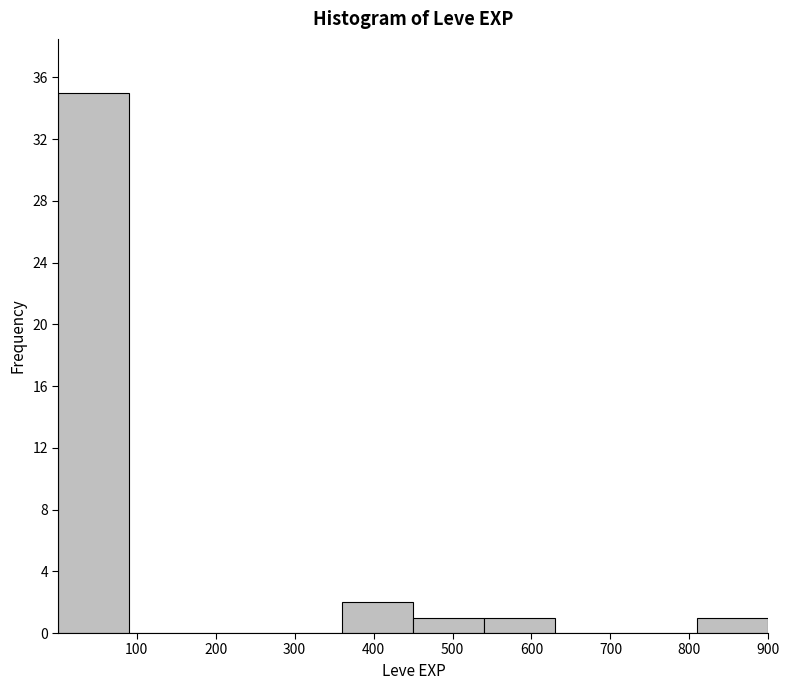

What is the height of the bar covering 540 to 630 on the x-axis? Neither the bar edges nor the heights are printed on the chart, so give them approximately, as read against the axes.

1